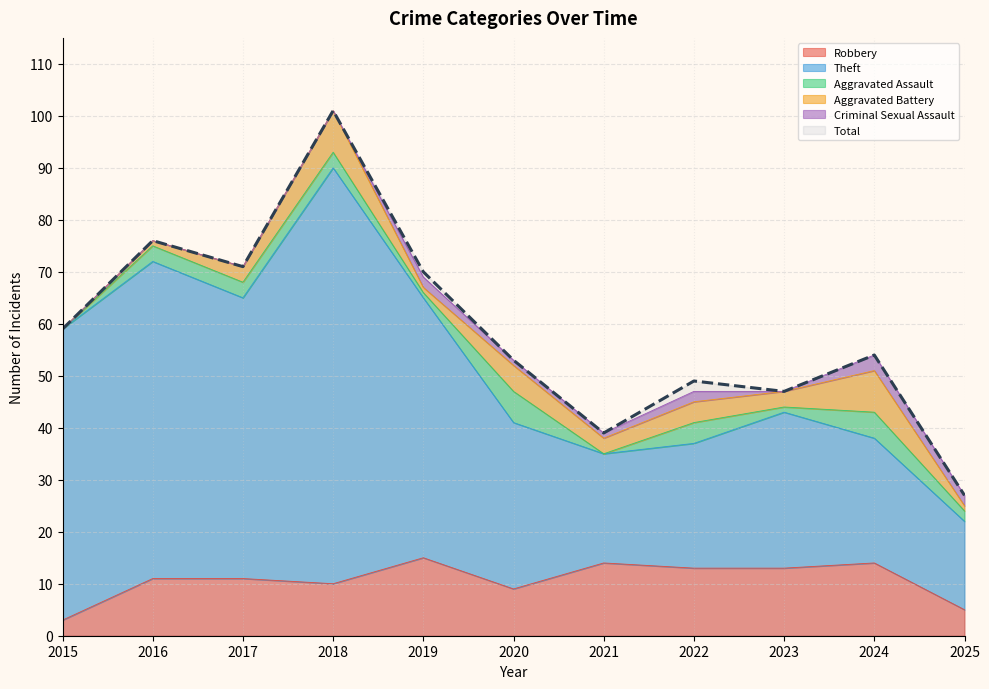

In Total, how many points are lower than both neighbors (excluding endpoints)?

3